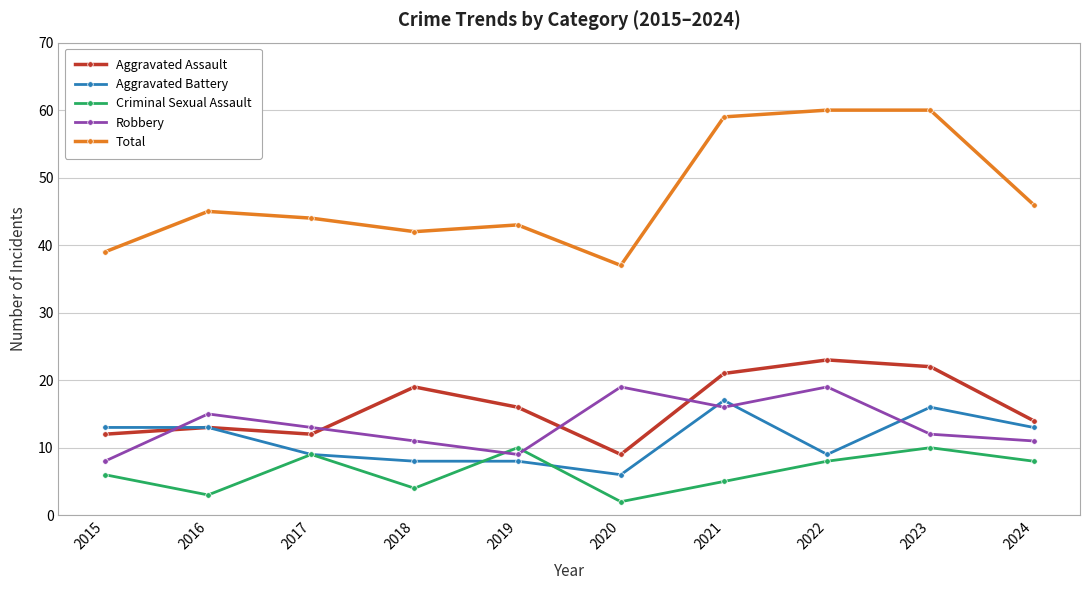

Reading left to right, list all the values displayed in this chart.

Aggravated Assault: 2015=12	2016=13	2017=12	2018=19	2019=16	2020=9	2021=21	2022=23	2023=22	2024=14
Aggravated Battery: 2015=13	2016=13	2017=9	2018=8	2019=8	2020=6	2021=17	2022=9	2023=16	2024=13
Criminal Sexual Assault: 2015=6	2016=3	2017=9	2018=4	2019=10	2020=2	2021=5	2022=8	2023=10	2024=8
Robbery: 2015=8	2016=15	2017=13	2018=11	2019=9	2020=19	2021=16	2022=19	2023=12	2024=11
Total: 2015=39	2016=45	2017=44	2018=42	2019=43	2020=37	2021=59	2022=60	2023=60	2024=46